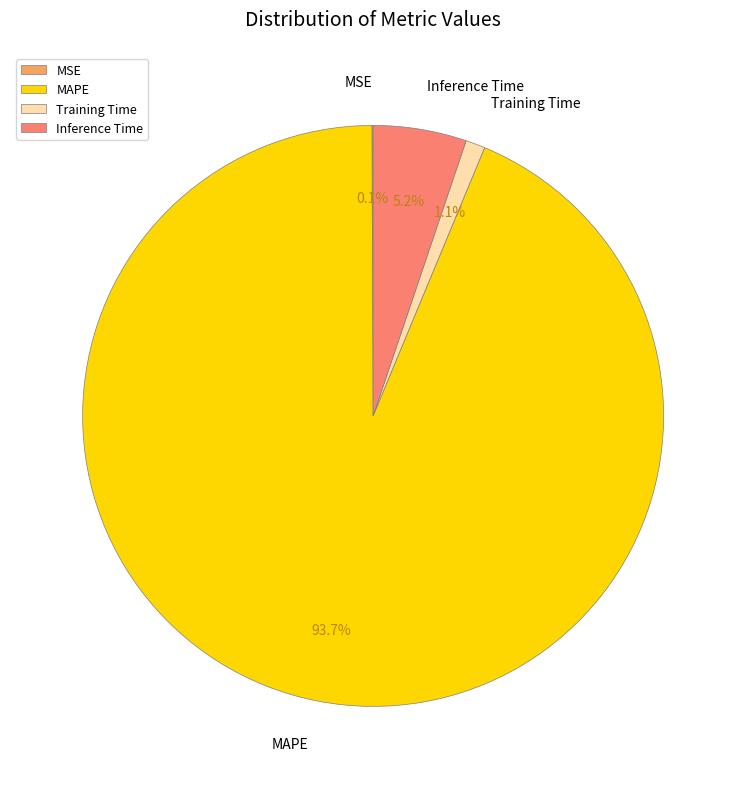

Which slice represents more than half of the pie?

MAPE